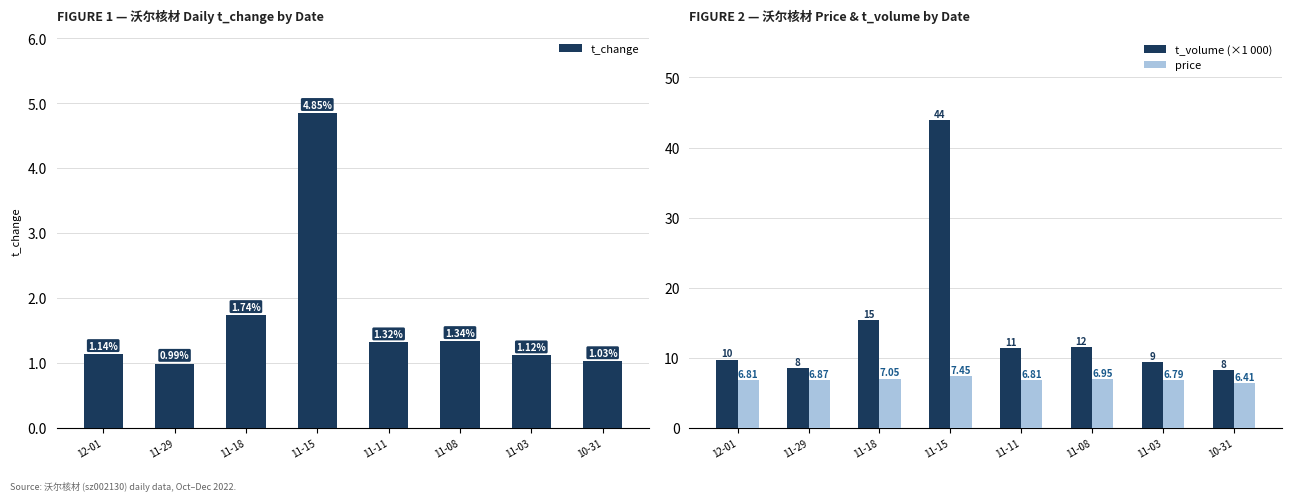

What is the sum of the t_change values at 11-11 and 11-03?

2.4